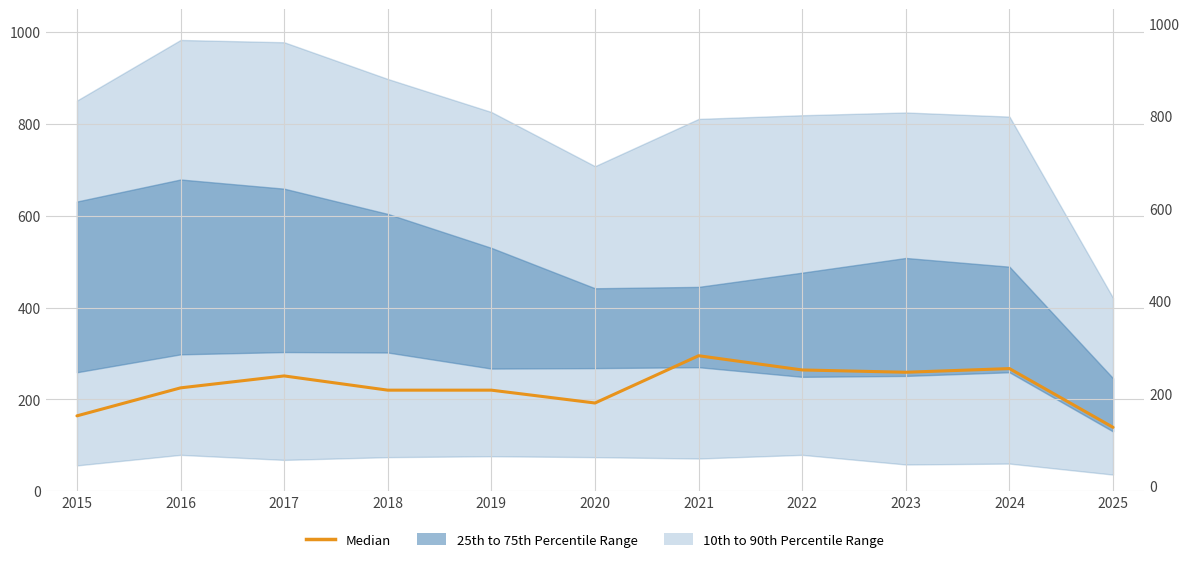

Rank the categories by value from highest to lowest.

2021, 2024, 2022, 2023, 2017, 2016, 2018, 2019, 2020, 2015, 2025